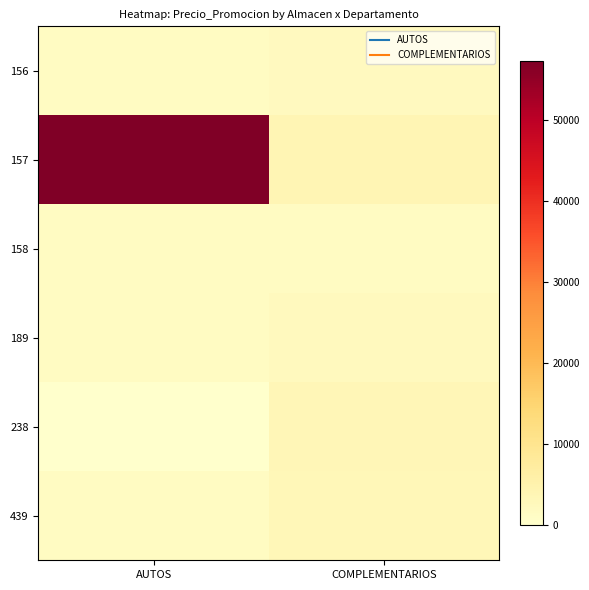

Reading left to right, transcribe all the data shown in this chart.

156: AUTOS=1705.5	COMPLEMENTARIOS=2132.1
157: AUTOS=57295.7	COMPLEMENTARIOS=3815.6
158: AUTOS=1672.6	COMPLEMENTARIOS=1716.8
189: AUTOS=1708.0	COMPLEMENTARIOS=2304.4
238: AUTOS=0.0	COMPLEMENTARIOS=3474.8
439: AUTOS=1708.0	COMPLEMENTARIOS=3341.8